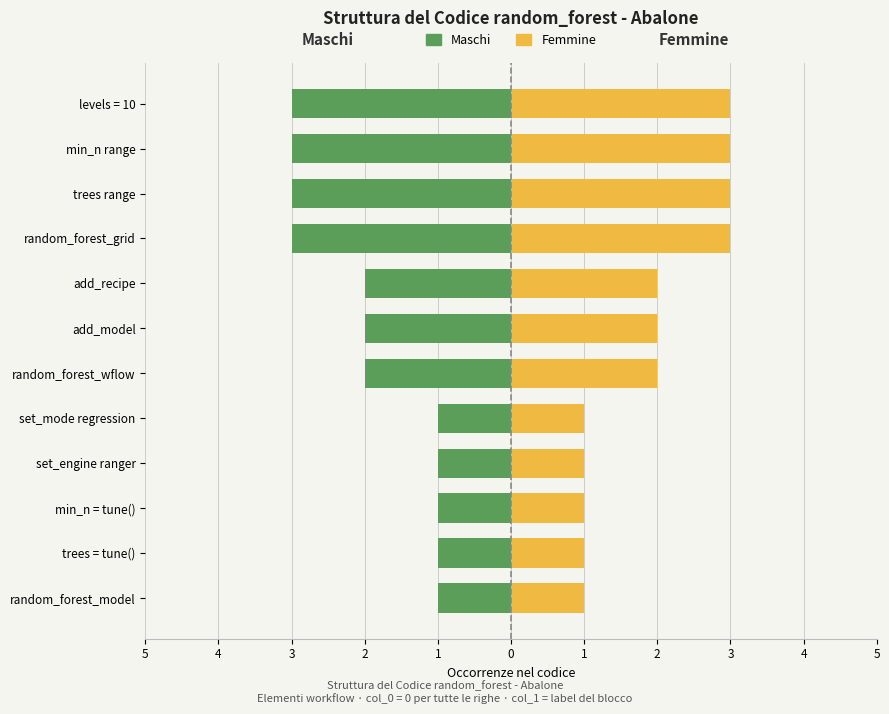

Between 5 and 5, which is larger?

5